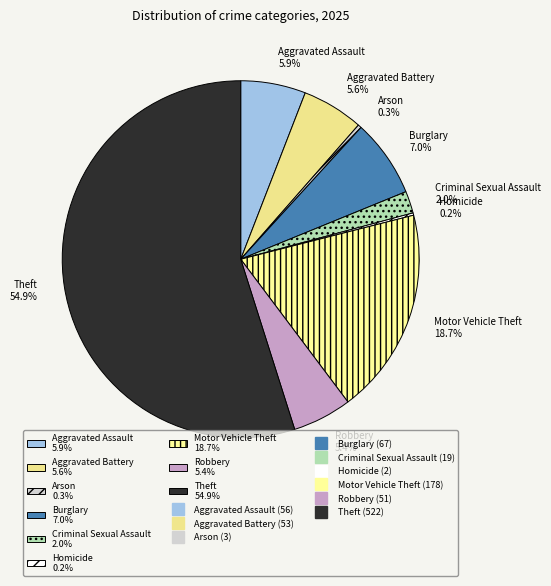

Is there a majority slice in this chart?

Yes